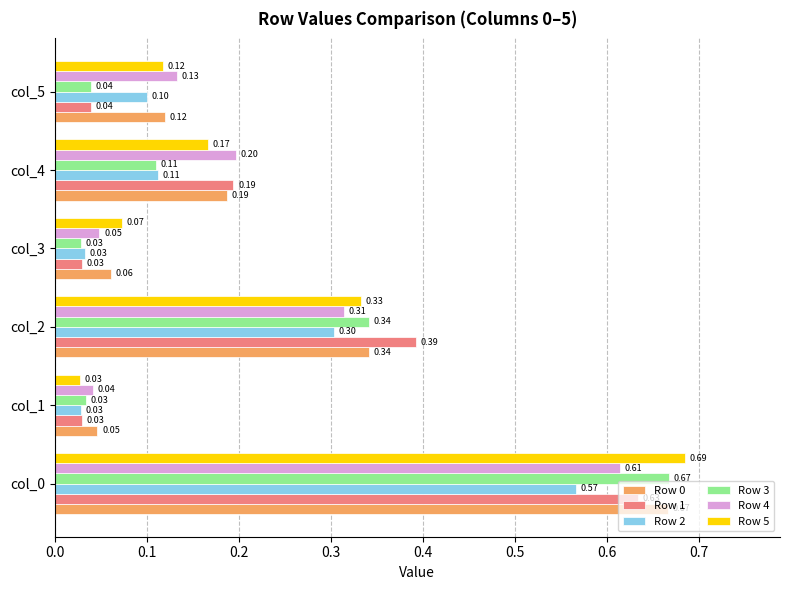

What is the sum of all Row 5 values?

1.4